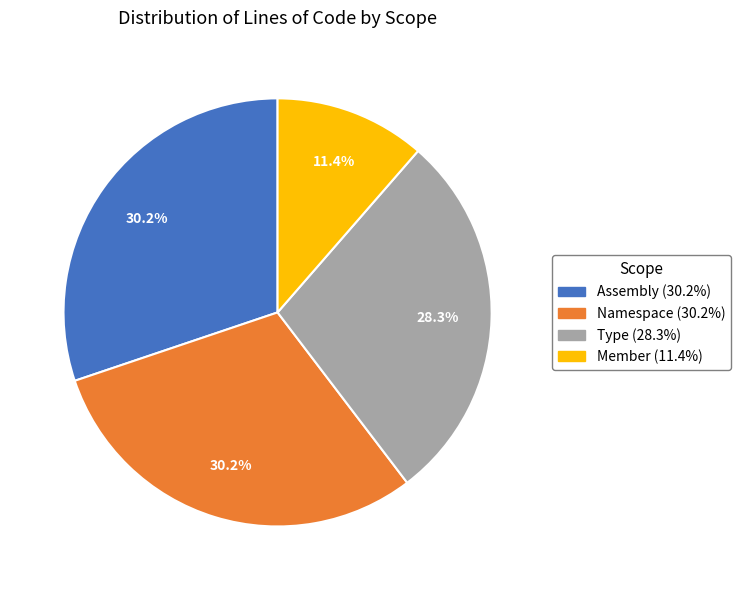

What is the smallest slice in the pie chart?

Member